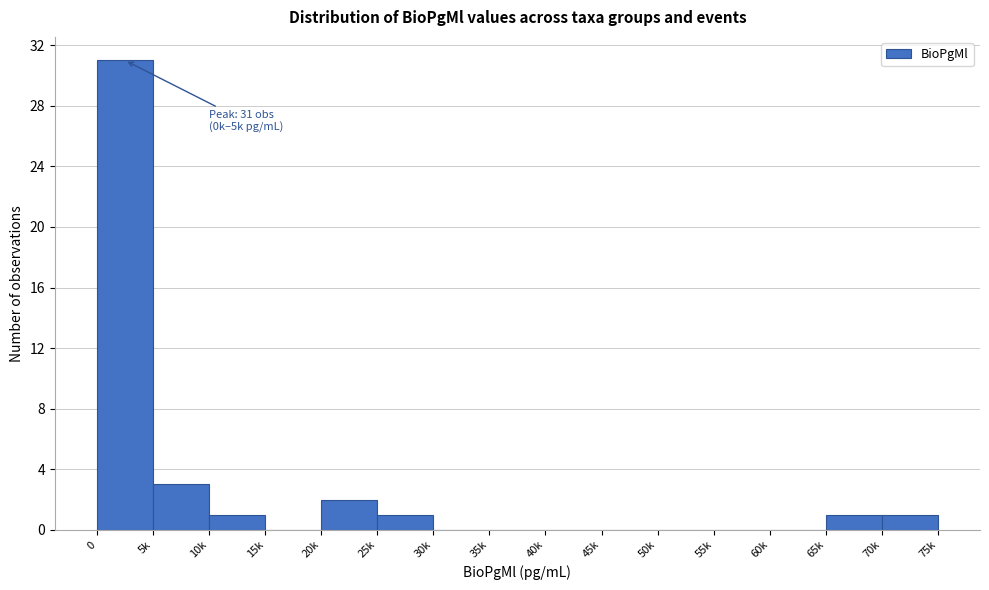

Reading left to right, extract all data points from this chart.

0=31	5k=3	10k=1	15k=0	20k=2	25k=1	30k=0	35k=0	40k=0	45k=0	50k=0	55k=0	60k=0	65k=1	70k=1